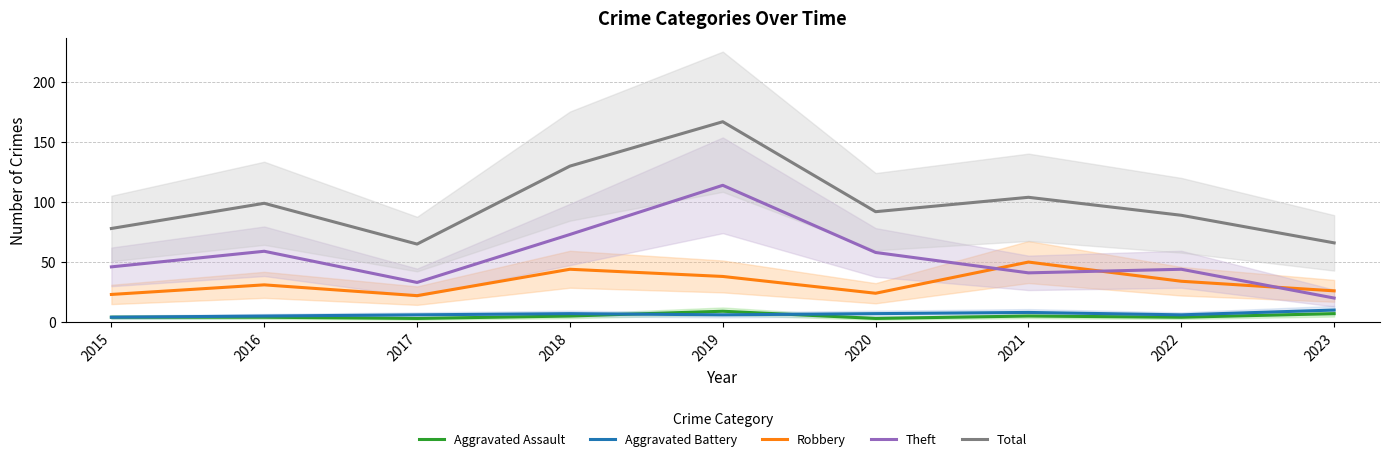

What is the spread (max minus min) of values at 2018?

125